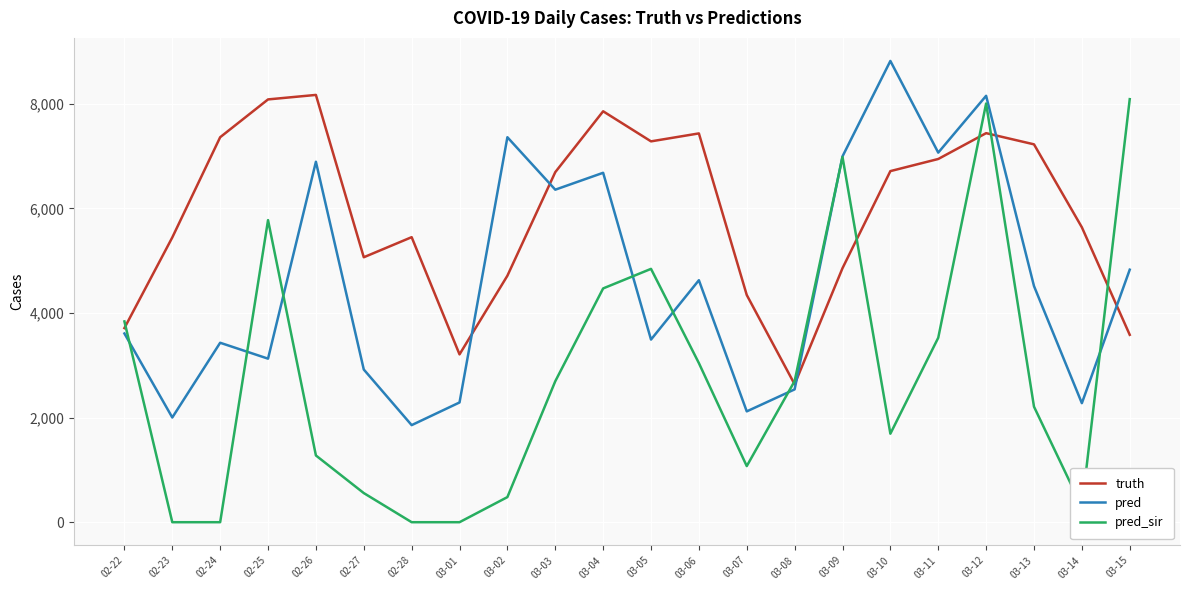

The value of pred at 03-14 is 2276.0. True or false?

True